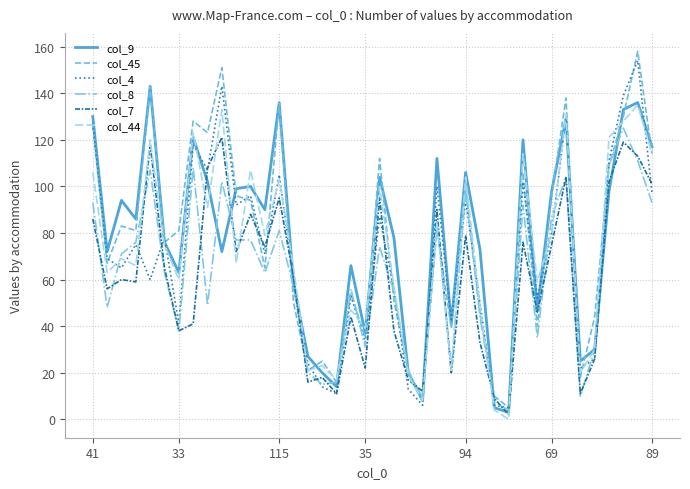

Which series has the widest spread of values?

col_45